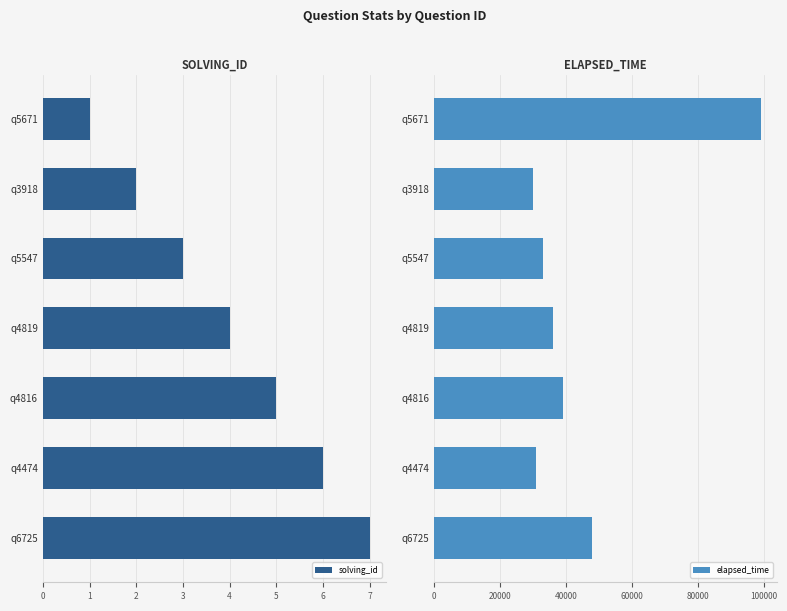

List the labels in order of elapsed_time value, smallest first.

q3918, q4474, q5547, q4819, q4816, q6725, q5671